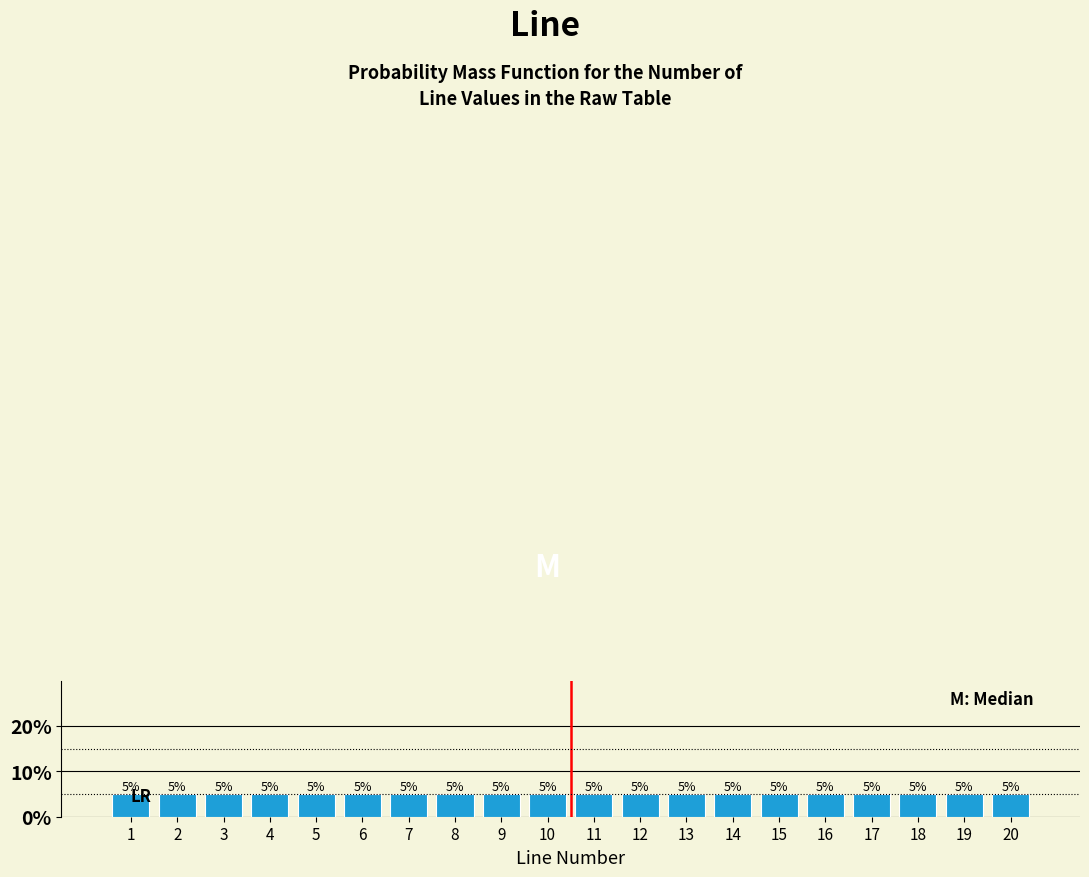

How tall is the bar that spans 9.5 to 10.5 on the x-axis?

5